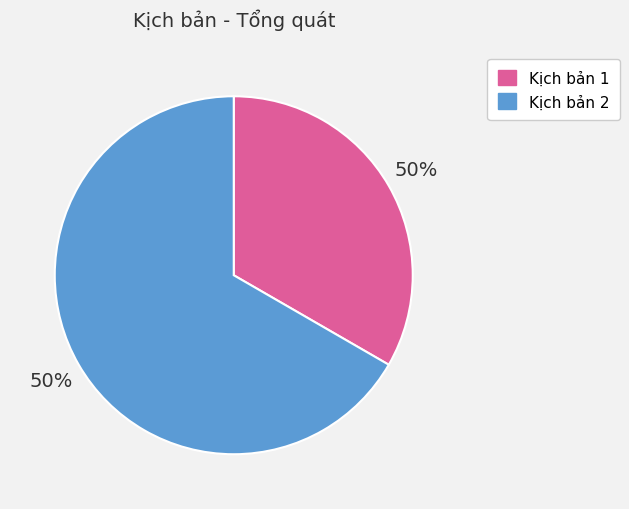

To the nearest percent, what percentage of the pie is Tổng quát: Người sẽ được thêm?

33%